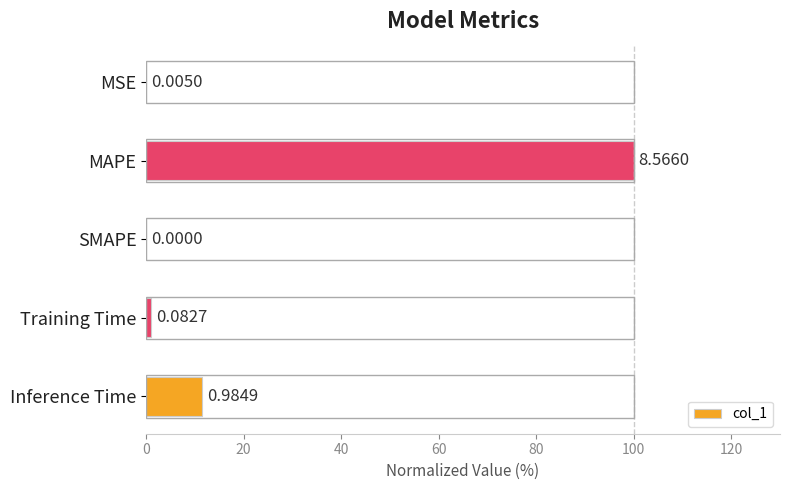

Which label corresponds to the largest value in the chart?

MAPE